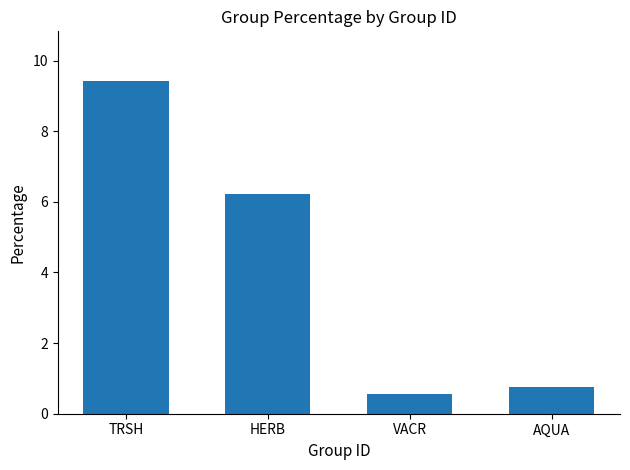

What is the change in value from VACR to AQUA?

+0.2